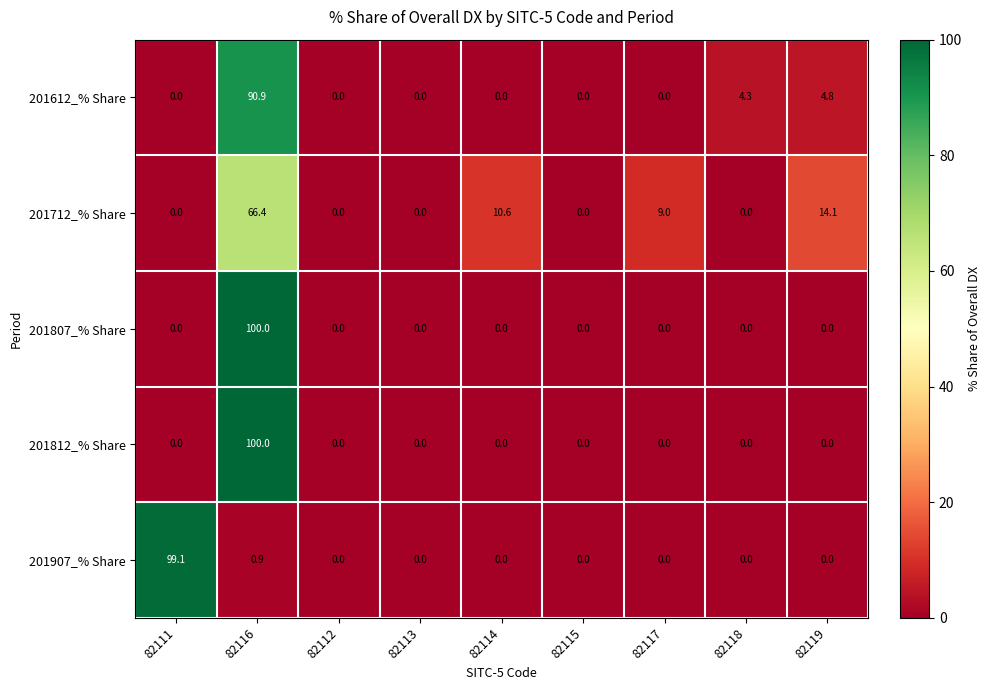

At which category is the sum across all series the highest?

82116